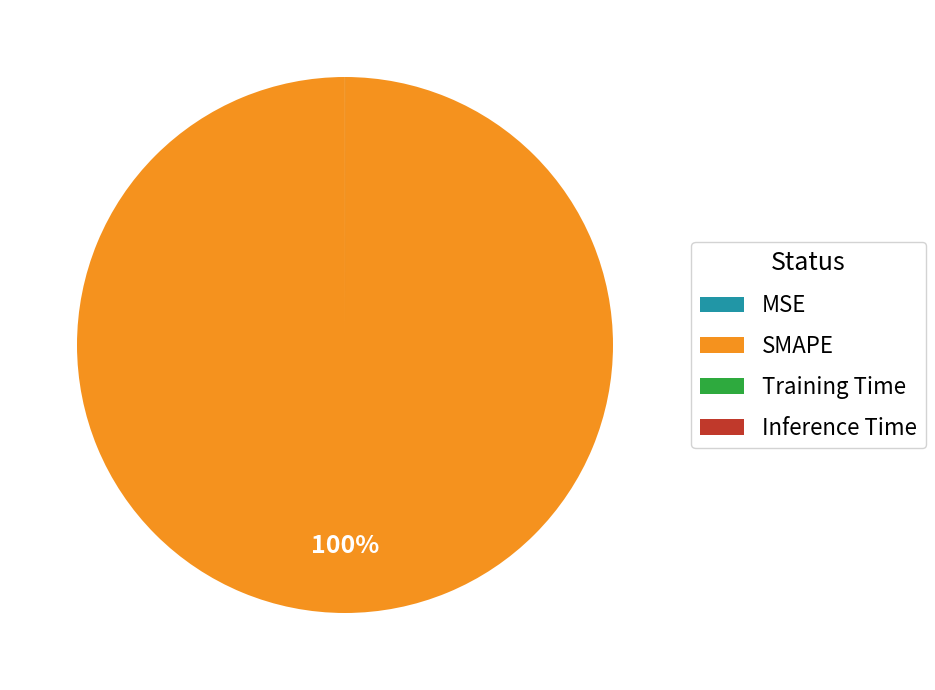

Which category has the biggest portion of the pie?

SMAPE